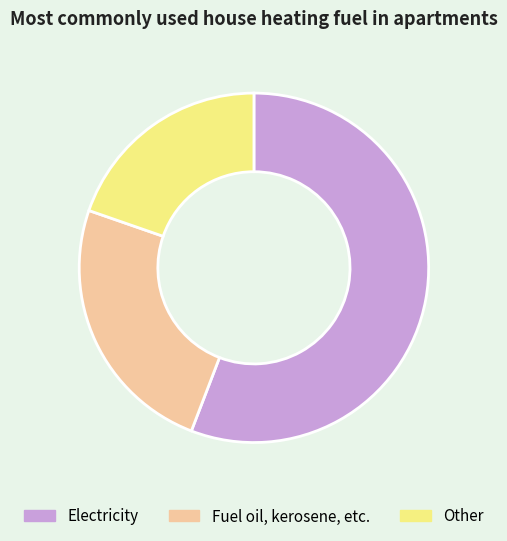

What is the smallest slice in the pie chart?

Other